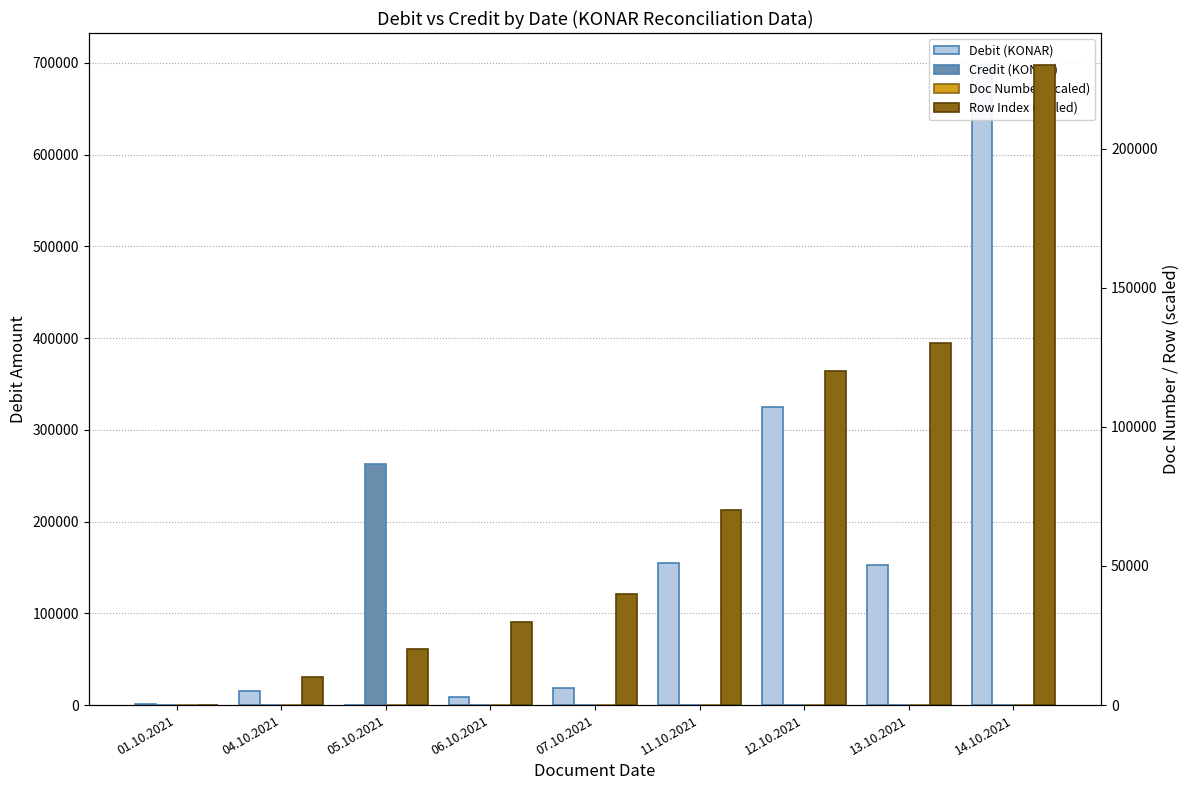

What is the difference between the Doc Number (scaled) values at 13.10.2021 and 01.10.2021?

5.9